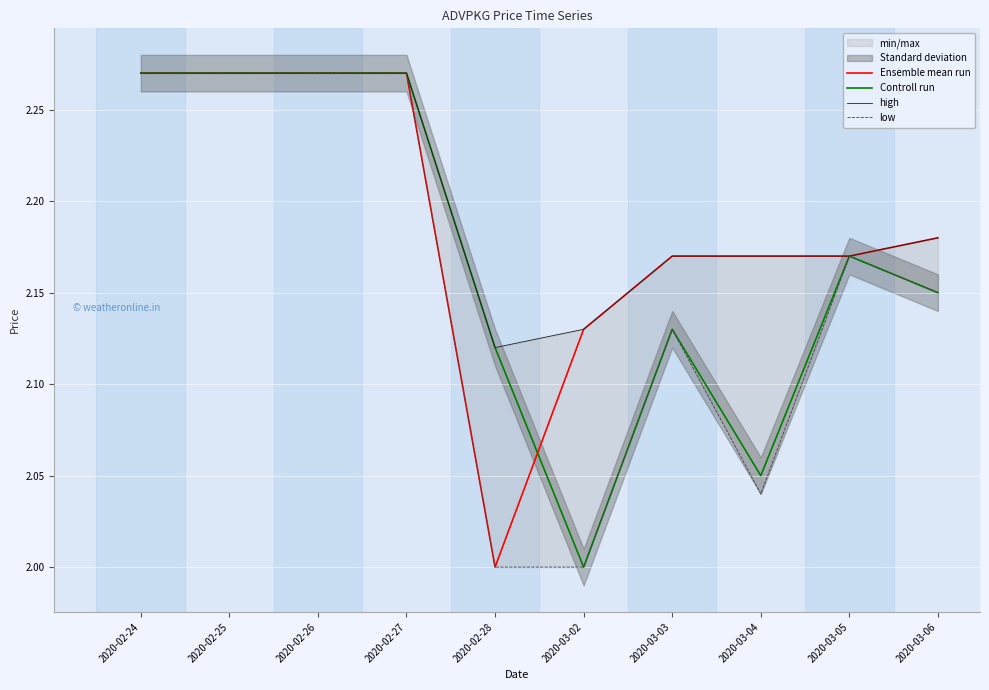

What is the minimum value shown in the chart?

2.0